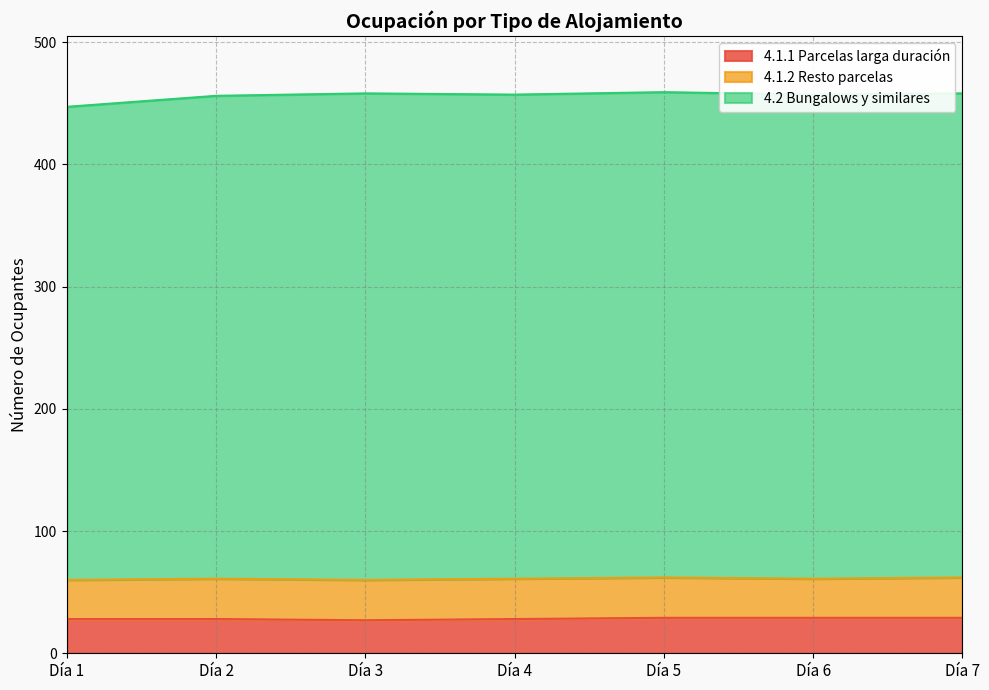

Which has a higher value, Día 4 or Día 5?

Día 5